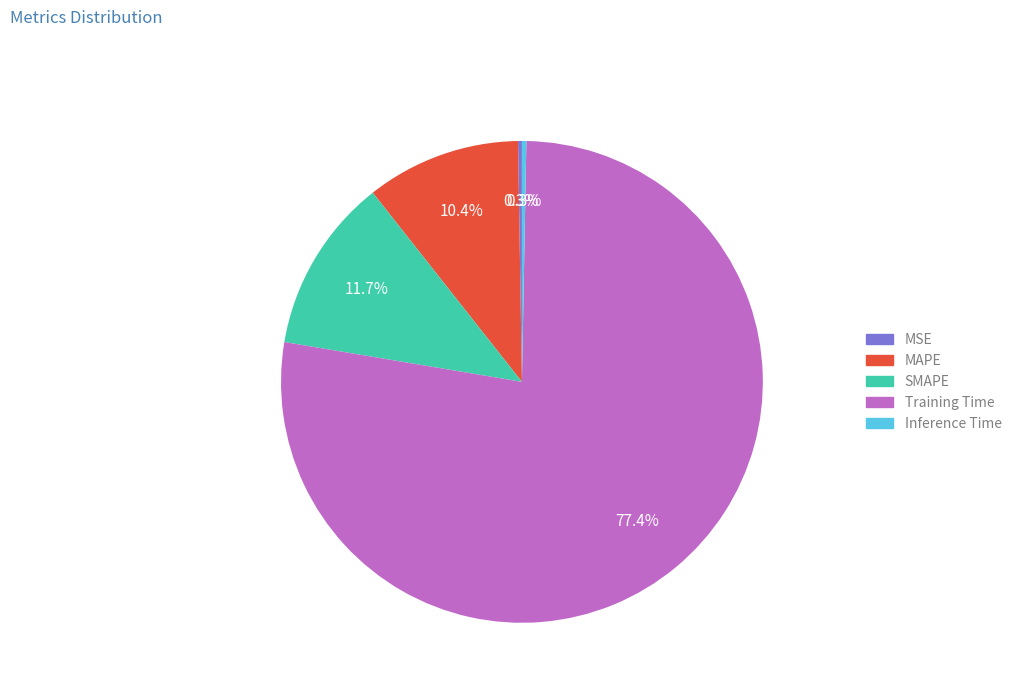

Which category has the biggest portion of the pie?

Training Time